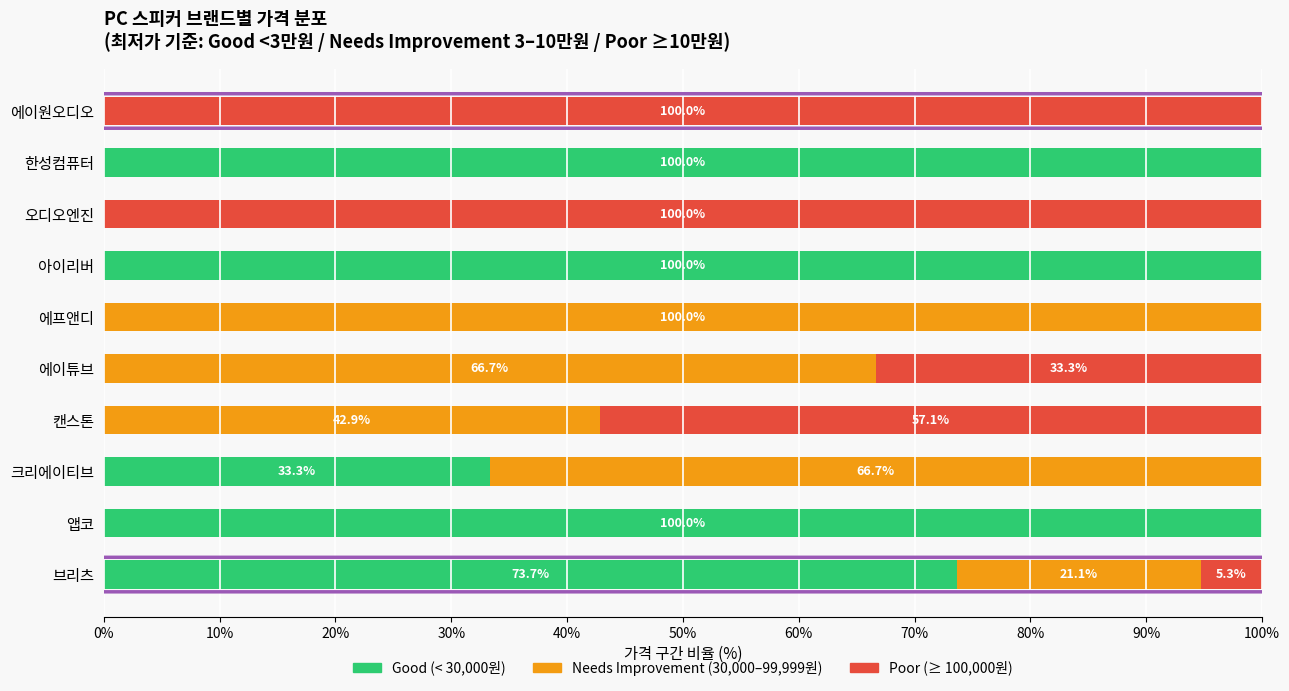

How many Good (< 30,000원) values are between 0 and 100?

10